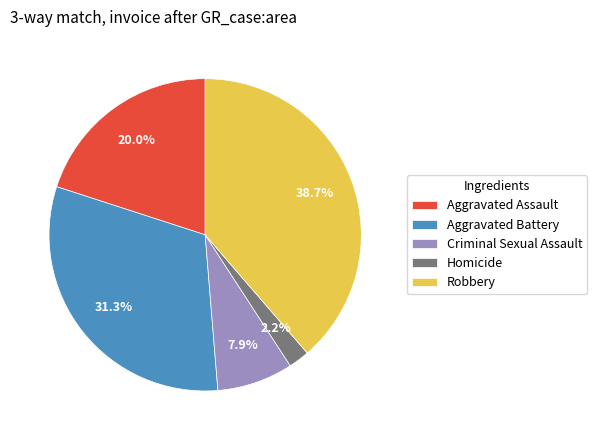

Does any single category account for the majority?

No